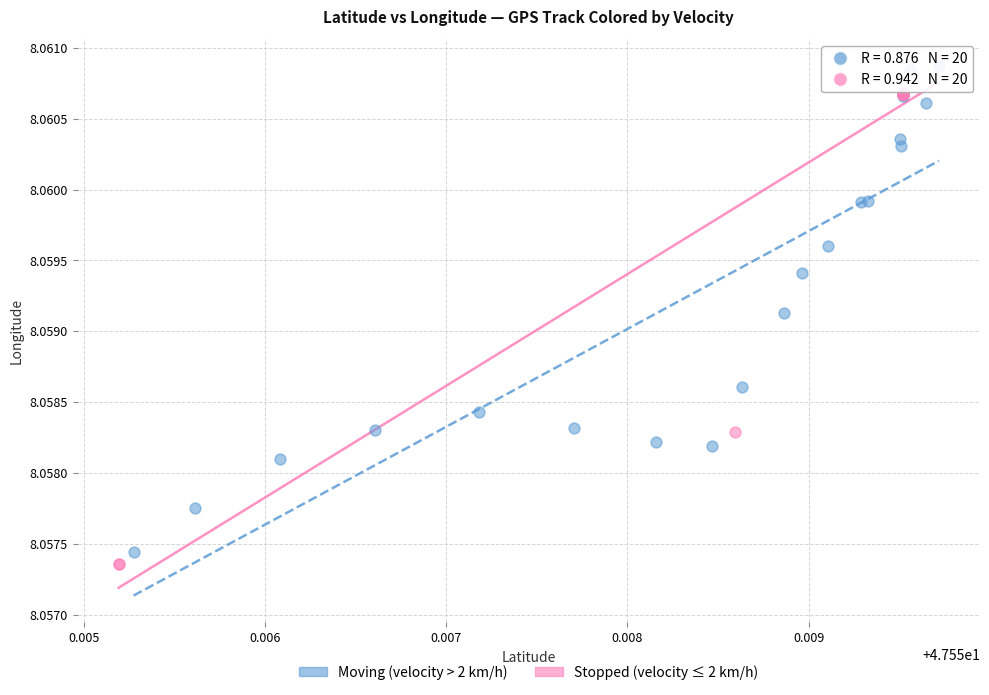

Which series reaches the maximum Y coordinate?

Moving (velocity > 2 km/h)